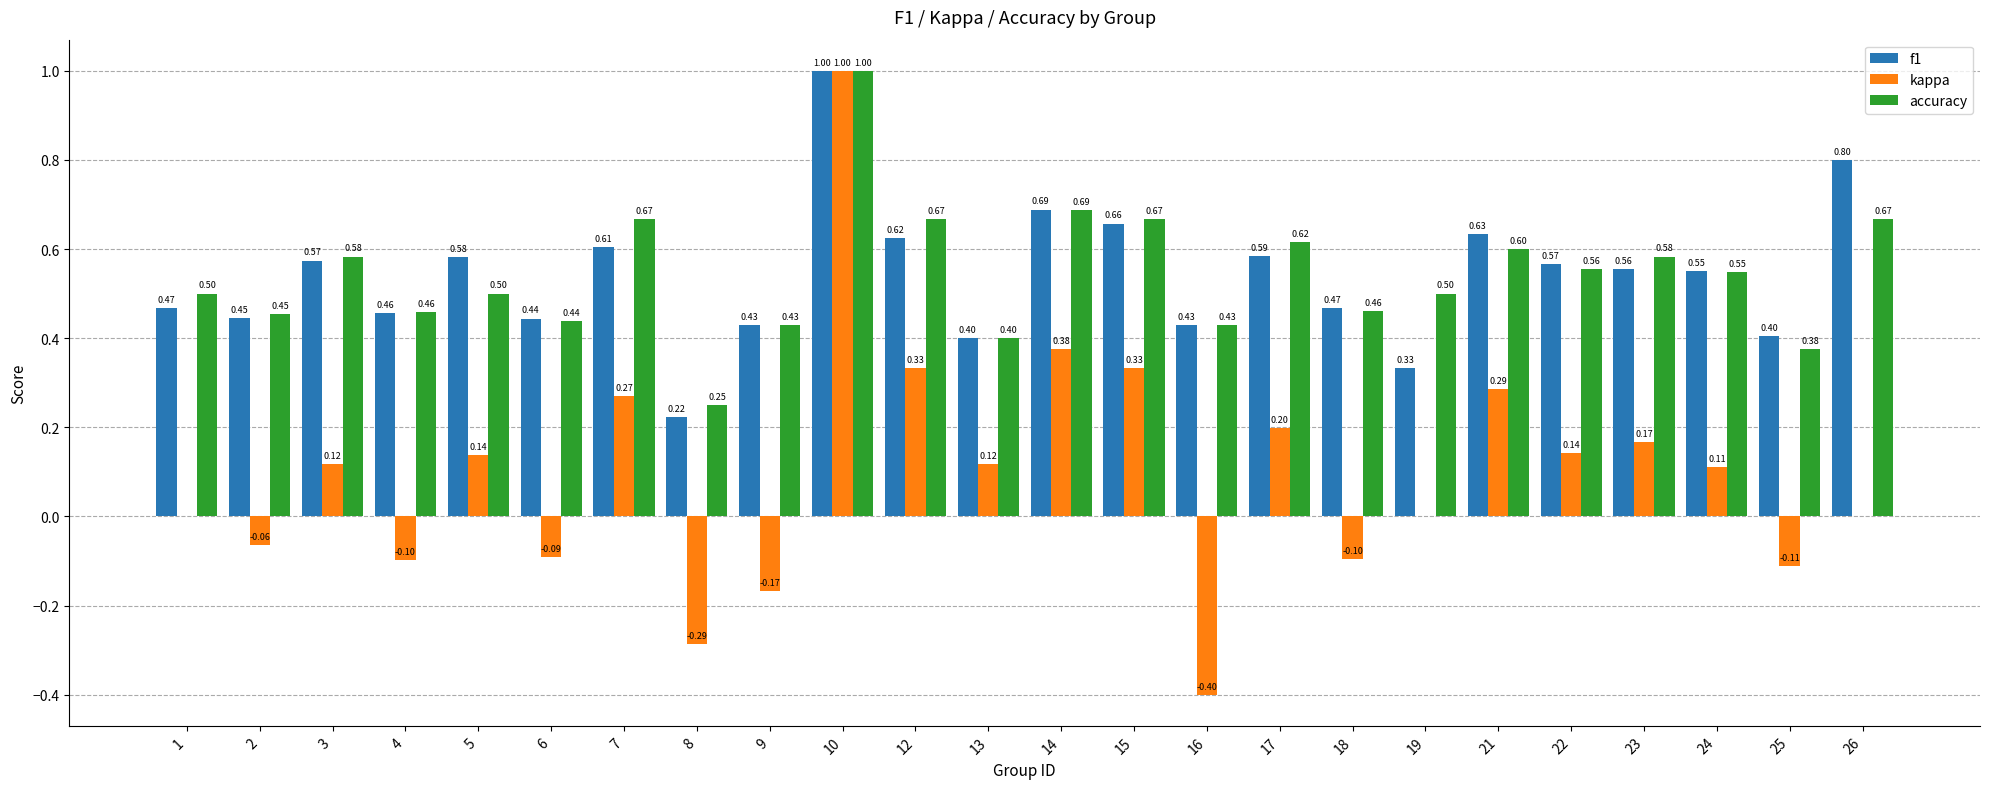

Which series has the largest total across all categories?

accuracy